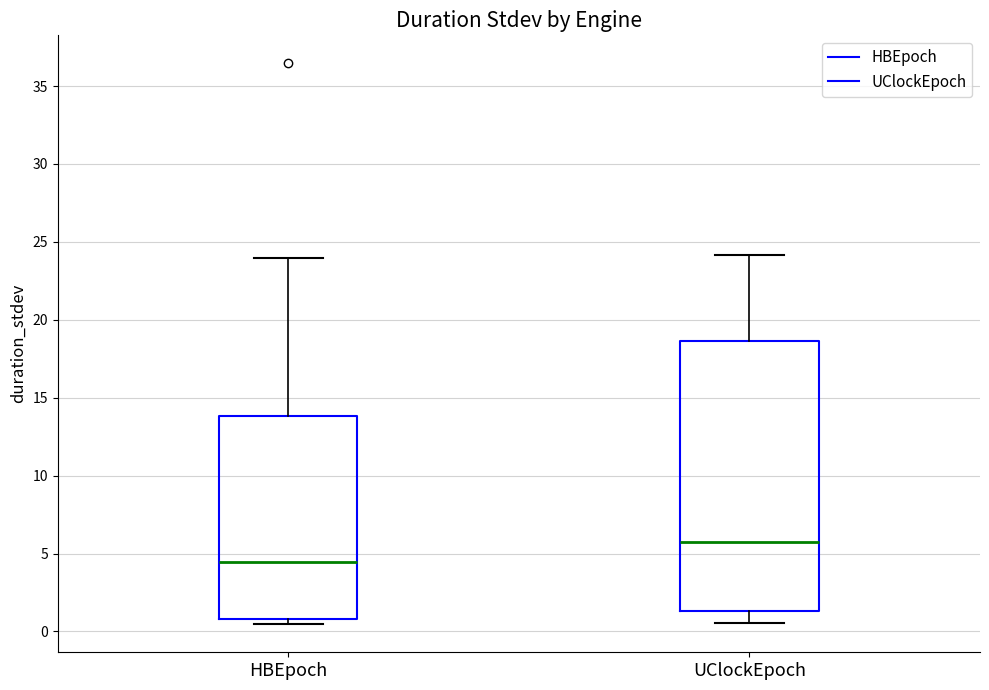

Comparing the boxes themselves (not the whiskers), which one is the tallest?

UClockEpoch